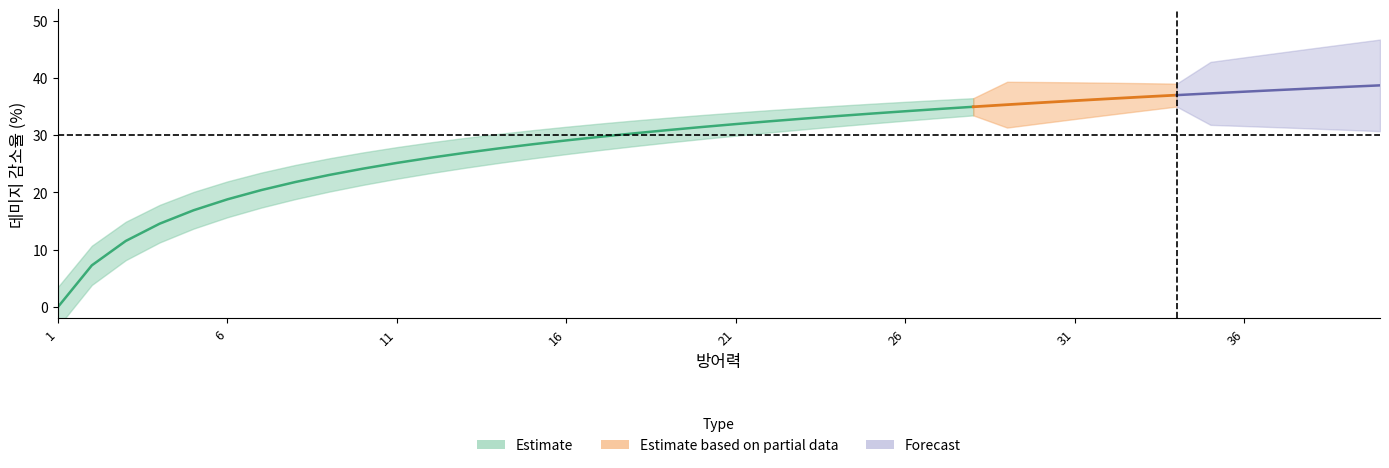

Reading left to right, what are all the values shown in this chart?

1=0.0	2=7.3	3=11.5	4=14.5	5=16.9	6=18.8	7=20.4	8=21.8	9=23.1	10=24.2	11=25.2	12=26.1	13=26.9	14=27.7	15=28.4	16=29.1	17=29.7	18=30.3	19=30.9	20=31.4	21=31.9	22=32.4	23=32.9	24=33.3	25=33.8	26=34.2	27=34.6	28=35.0	29=35.3	30=35.7	31=36.0	32=36.4	33=36.7	34=37.0	35=37.3	36=37.6	37=37.9	38=38.2	39=38.4	40=38.7